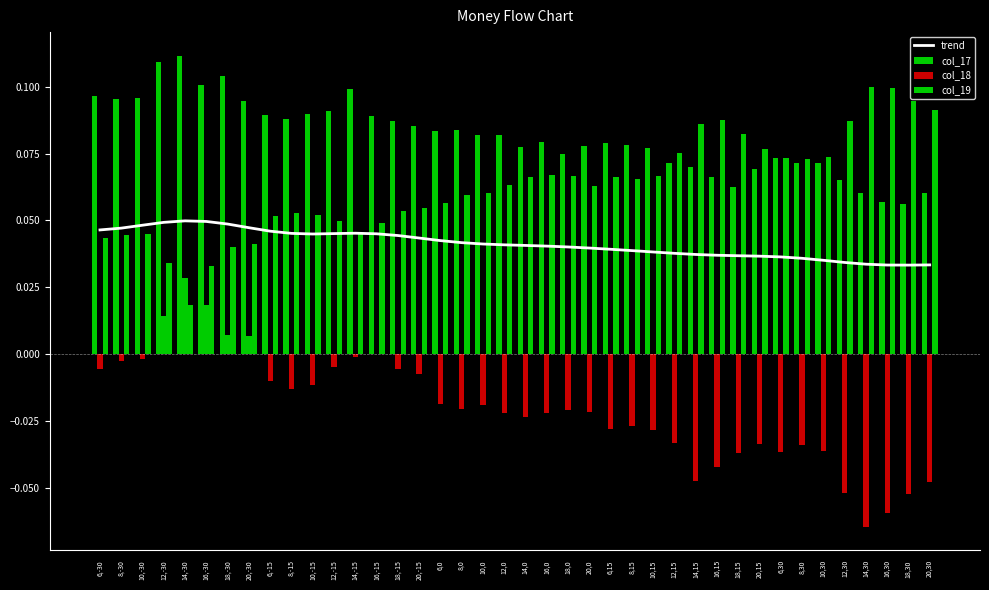

Reading right to left, list all the values displayed in this chart.

trend: 0.0	0.0	0.0	0.0	0.0	0.0	0.0	0.0	0.0	0.0	0.0	0.0	0.0	0.0	0.0	0.0	0.0	0.0	0.0	0.0	0.0	0.0	0.0	0.0	0.0	0.0	0.0	0.0	0.0	0.0	0.0	0.0	0.0	0.0	0.0	0.0	0.0	0.0	0.0	0.0
col_17: 0.1	0.1	0.1	0.1	0.1	0.1	0.1	0.1	0.1	0.1	0.1	0.1	0.1	0.1	0.1	0.1	0.1	0.1	0.1	0.1	0.1	0.1	0.1	0.1	0.1	0.1	0.1	0.1	0.1	0.1	0.1	0.1	0.1	0.1	0.1	0.1	0.1	0.1	0.1	0.1
col_18: -0.0	-0.1	-0.1	-0.1	-0.1	-0.0	-0.0	-0.0	-0.0	-0.0	-0.0	-0.0	-0.0	-0.0	-0.0	-0.0	-0.0	-0.0	-0.0	-0.0	-0.0	-0.0	-0.0	-0.0	-0.0	-0.0	-0.0	-0.0	-0.0	-0.0	-0.0	-0.0	0.0	0.0	0.0	0.0	0.0	-0.0	-0.0	-0.0
col_19: 0.1	0.1	0.1	0.1	0.1	0.1	0.1	0.1	0.1	0.1	0.1	0.1	0.1	0.1	0.1	0.1	0.1	0.1	0.1	0.1	0.1	0.1	0.1	0.1	0.1	0.1	0.0	0.0	0.0	0.1	0.1	0.1	0.0	0.0	0.0	0.0	0.0	0.0	0.0	0.0